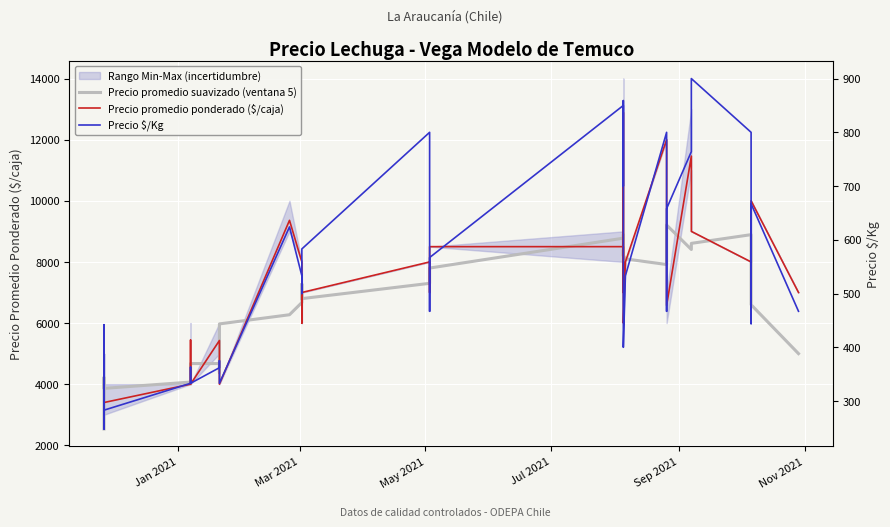

In Precio promedio ponderado ($/caja), how many points are higher than both neighbors (excluding endpoints)?

10